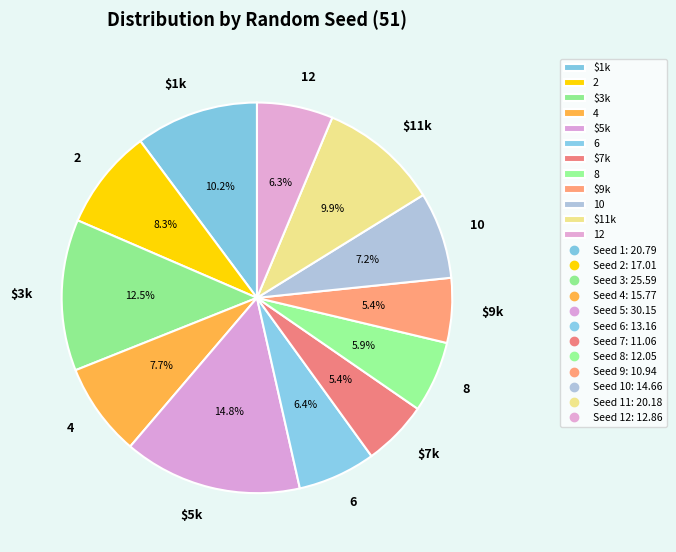

Is there a majority slice in this chart?

No